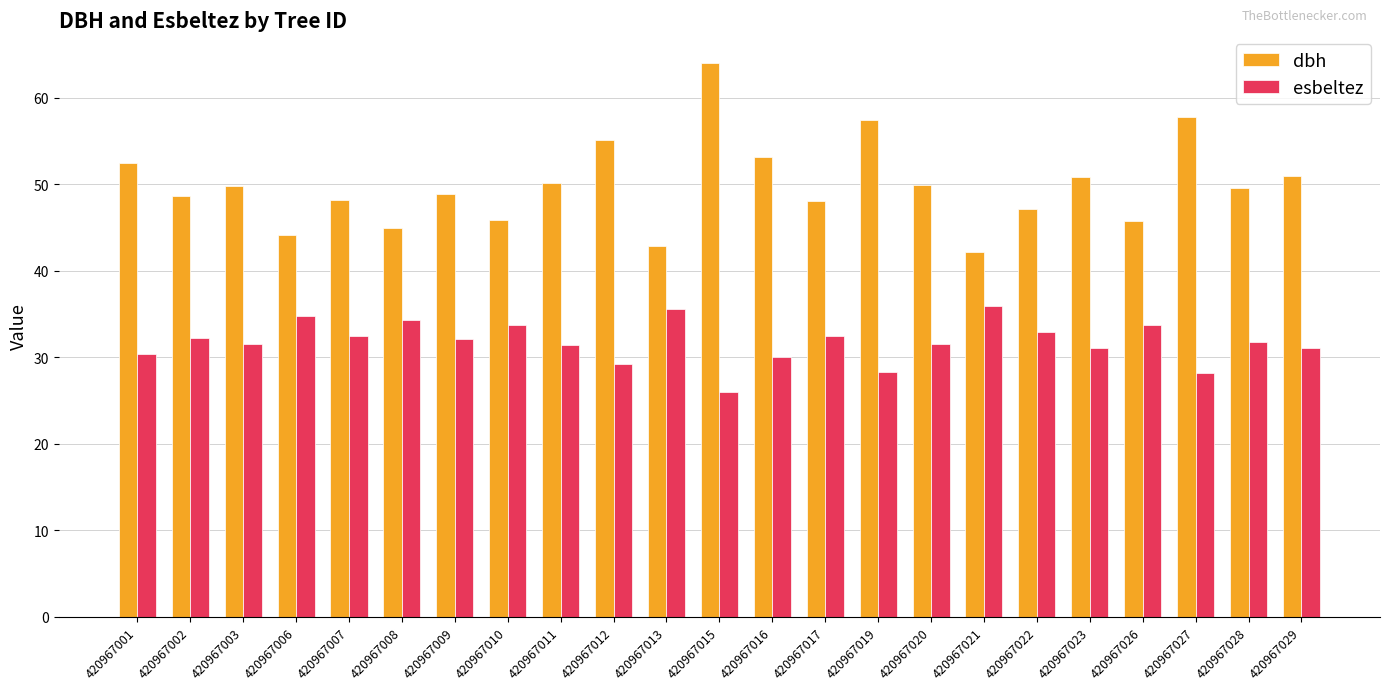

Which series has the largest total across all categories?

dbh